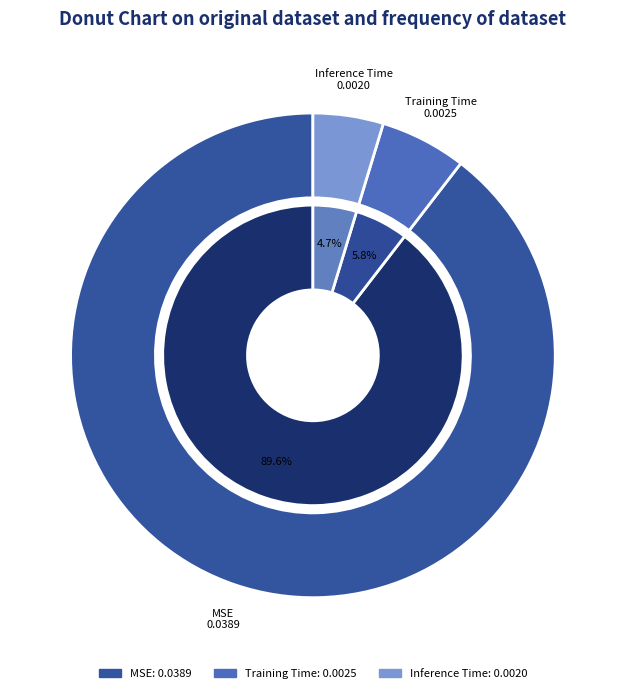

Count the number of slices in the pie.

3